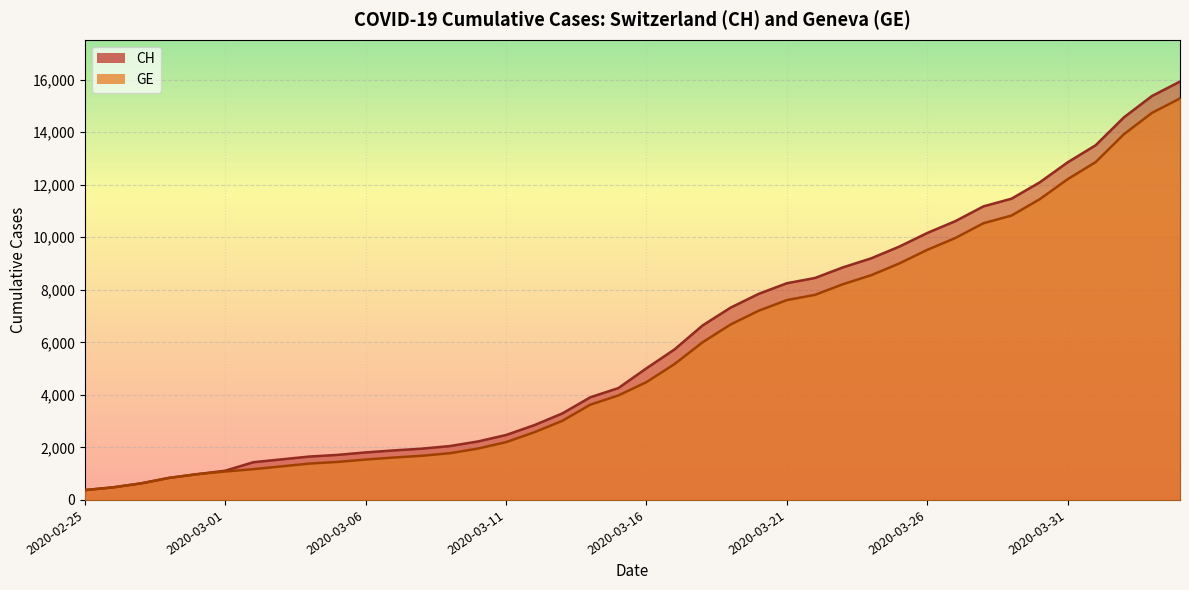

Does the chart display data point markers on the line(s)?

No